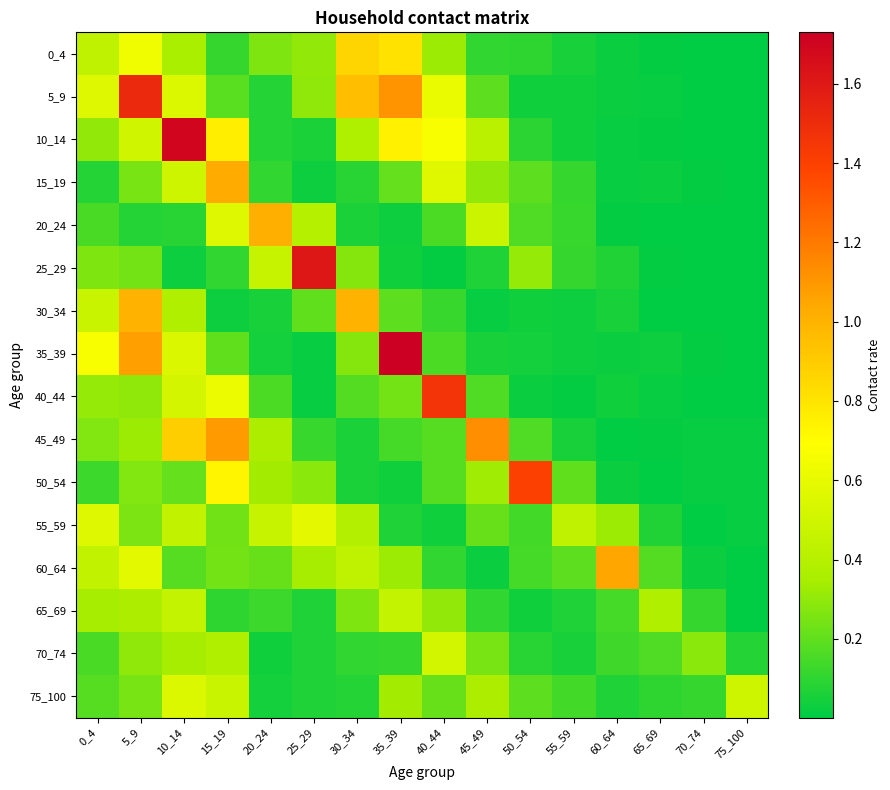

Which series has the largest range (max minus min)?

35_39